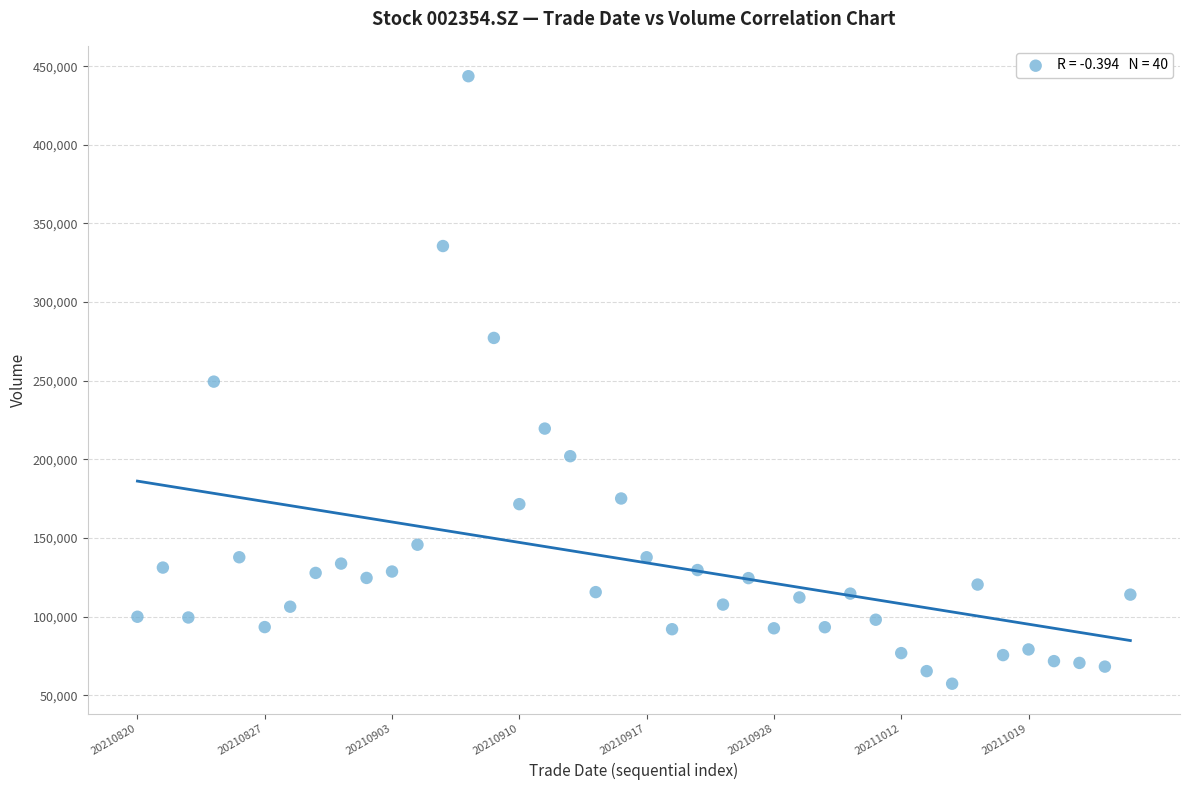

What is the range of Y values (max minus min)?

386375.4